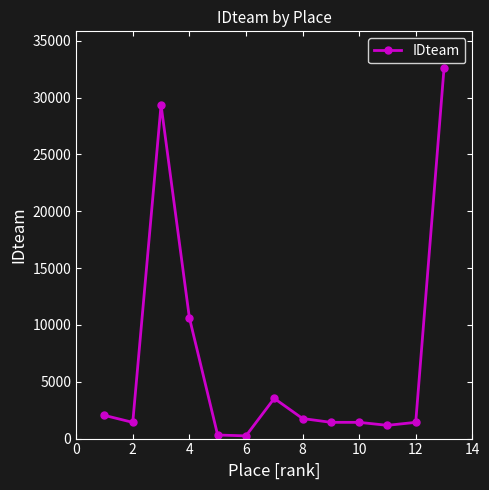

What is the sum of all values?

87319